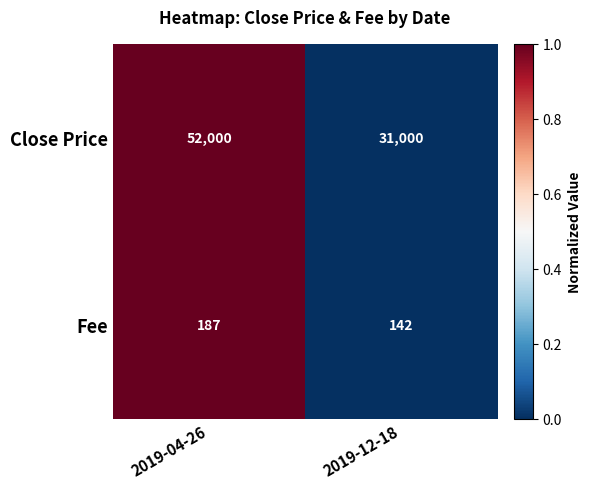

Which series has the widest spread of values?

Close Price